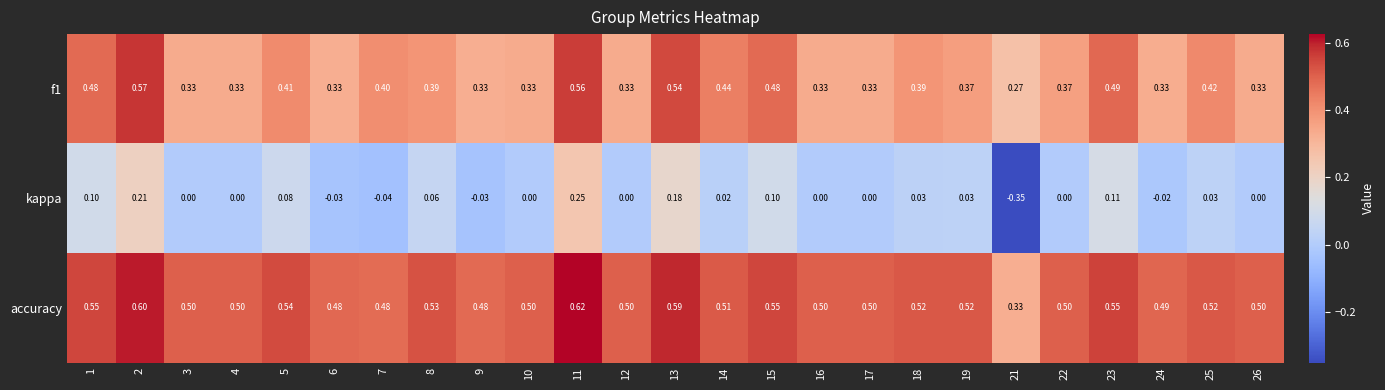

Which series has the largest total across all categories?

accuracy